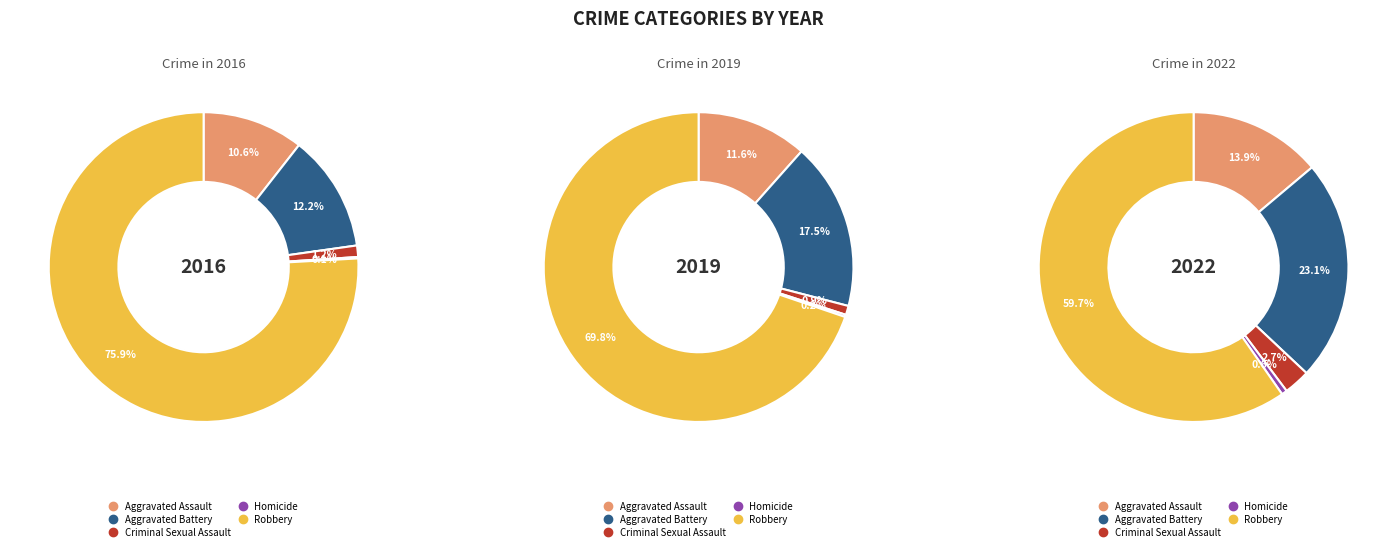

Is it true that values_2019 is 6% of the pie?

False